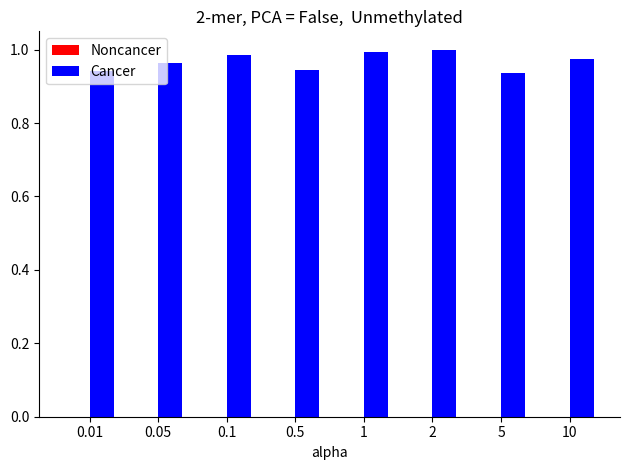

Which series has the largest total across all categories?

Cancer